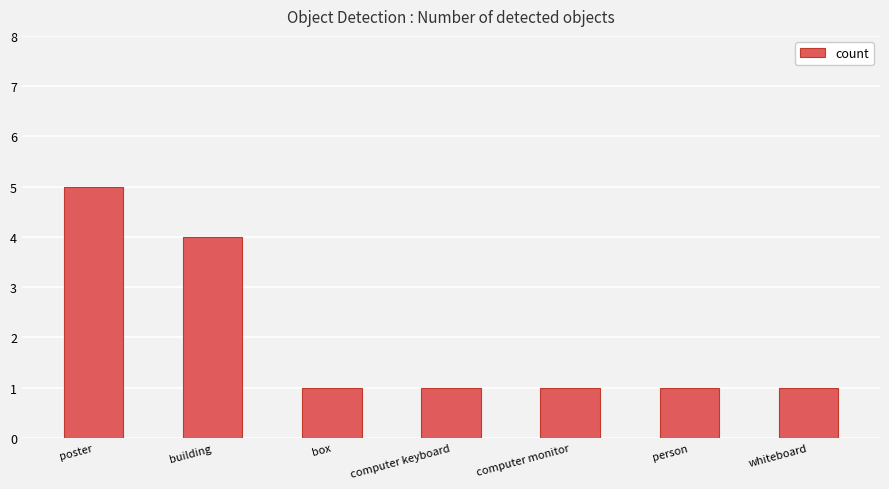

What is the label of the 5th bar from the right?

box